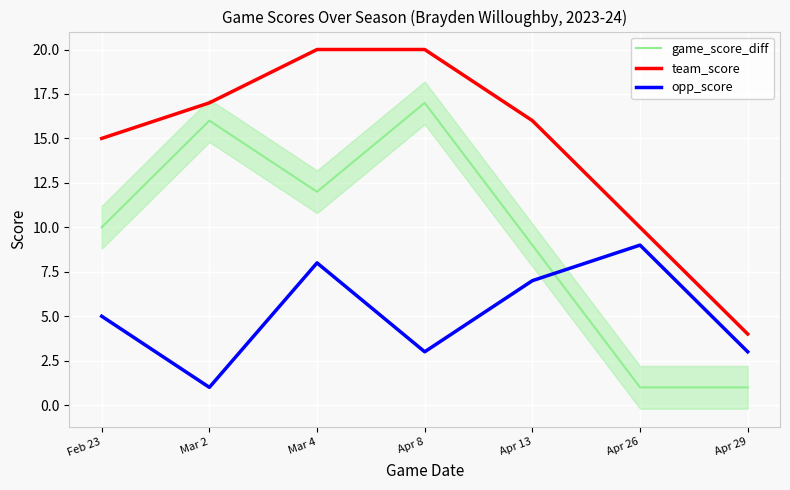

At which category does game_score_diff reach its first local peak?

Mar 2